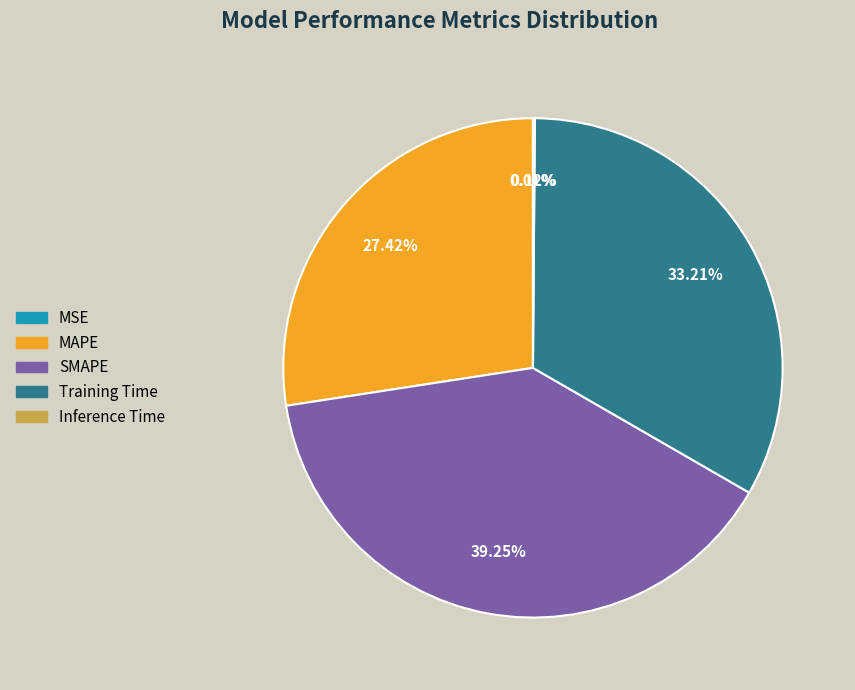

Do SMAPE and Training Time together represent more than half of the pie?

Yes